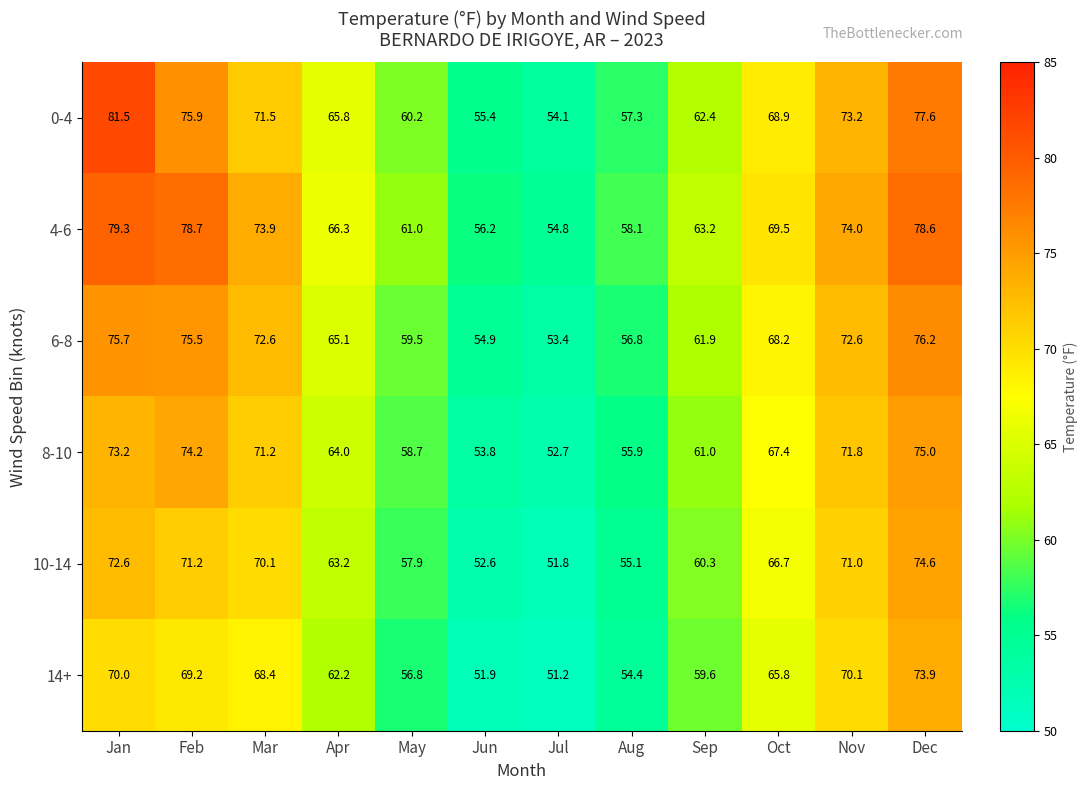

At which label does 14+ first exceed 65?

Jan